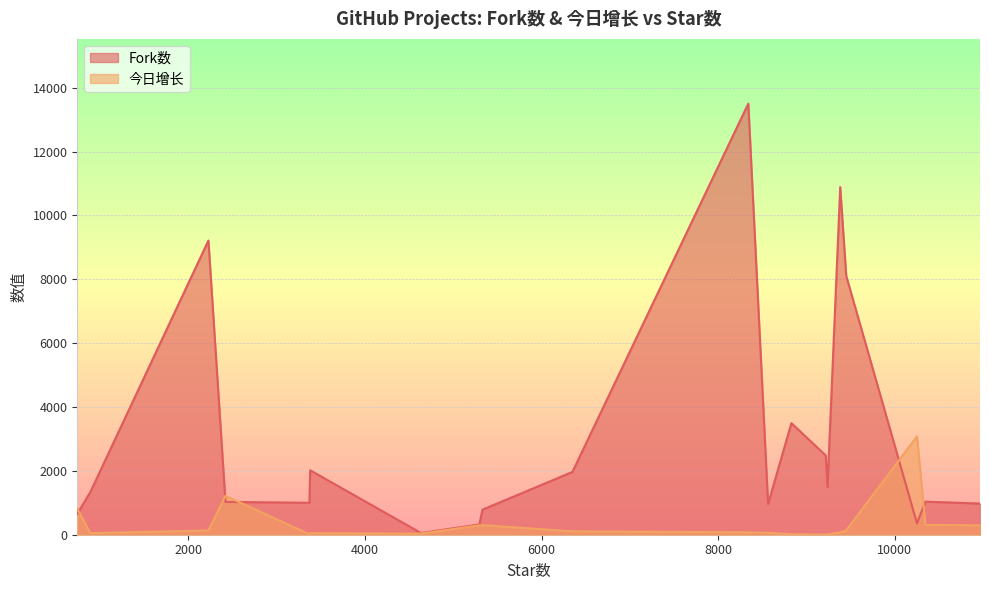

How many times do Fork数 and 今日增长 cross each other?

5